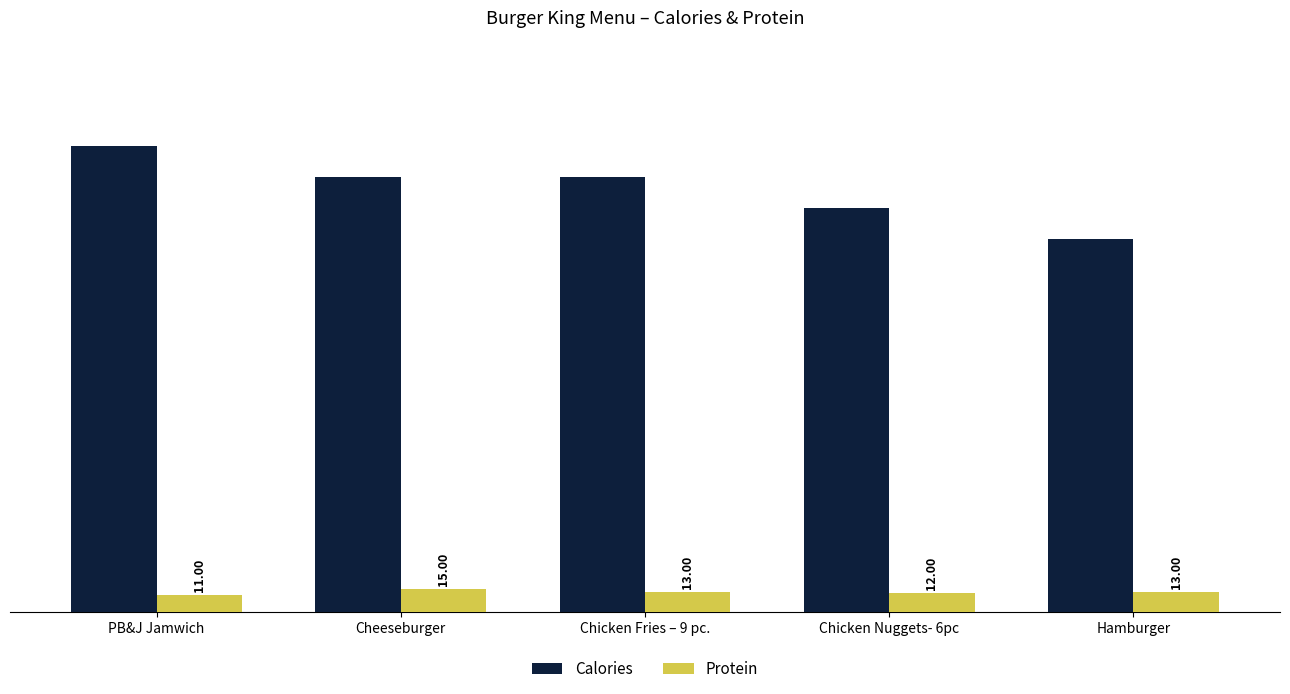

What is the highest value of the Calories series?

300